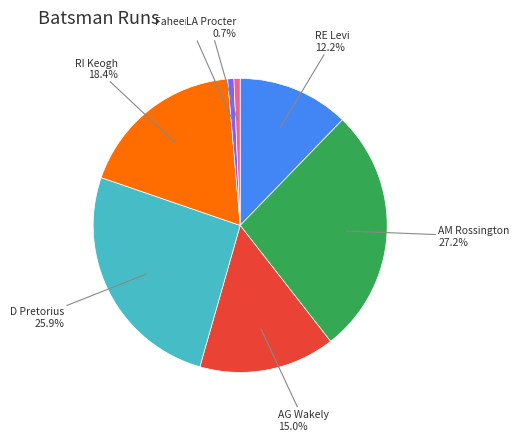

Does any single category account for the majority?

No